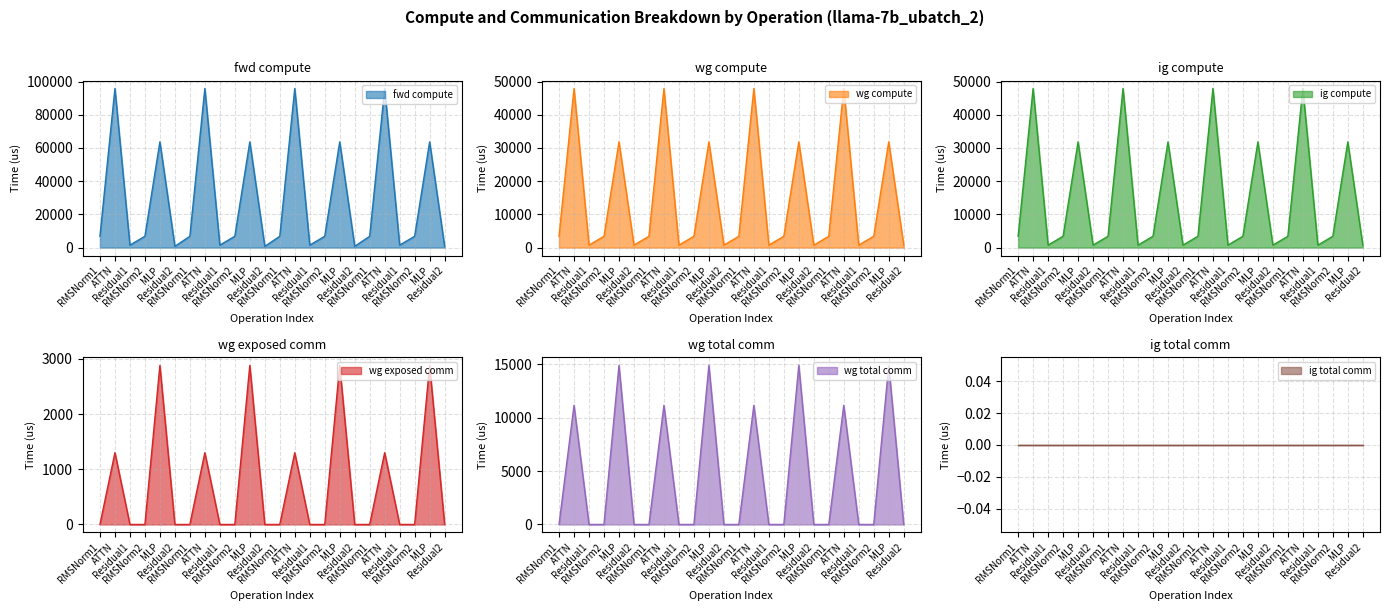

Where does the fwd compute series first go above 6801?

RMSNorm1